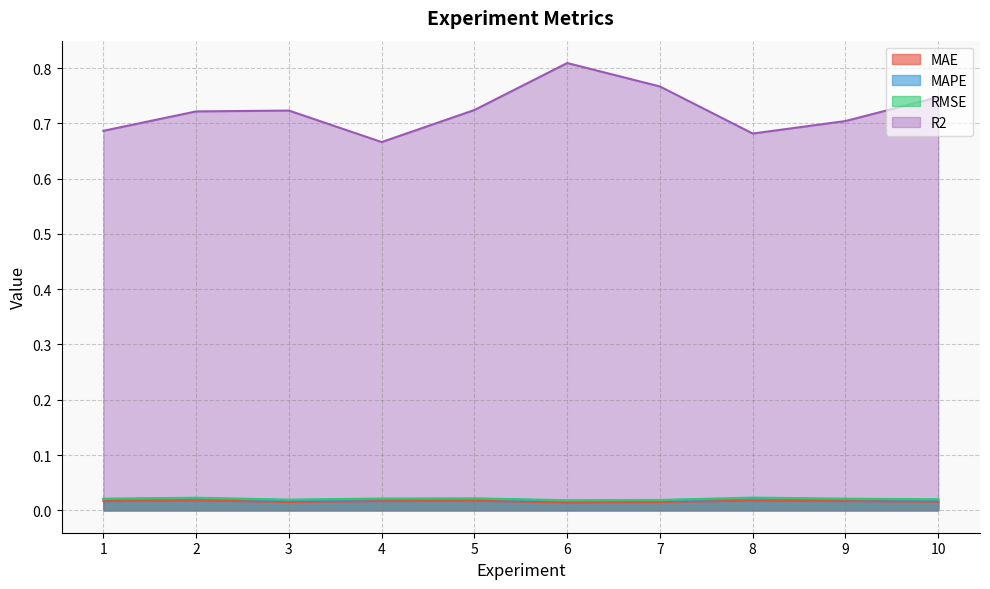

True or false: MAE and MAPE intersect in this chart.

False